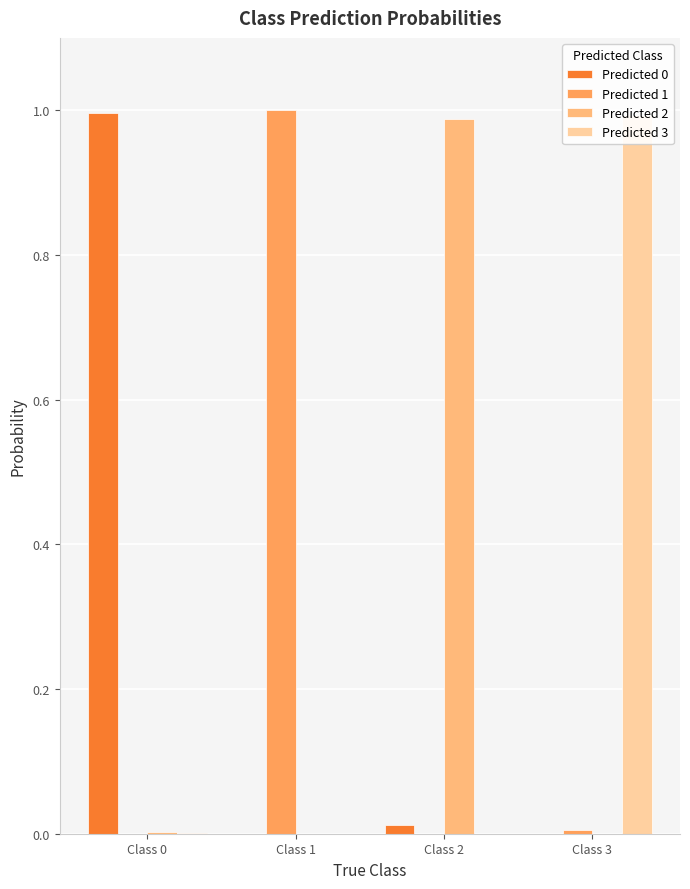

At which category is the sum across all series the highest?

Class 2